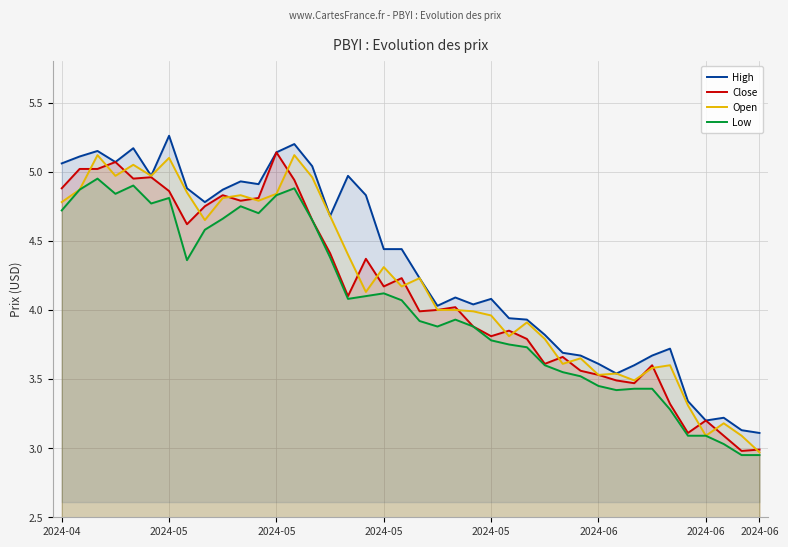

Which series has the largest total across all categories?

High